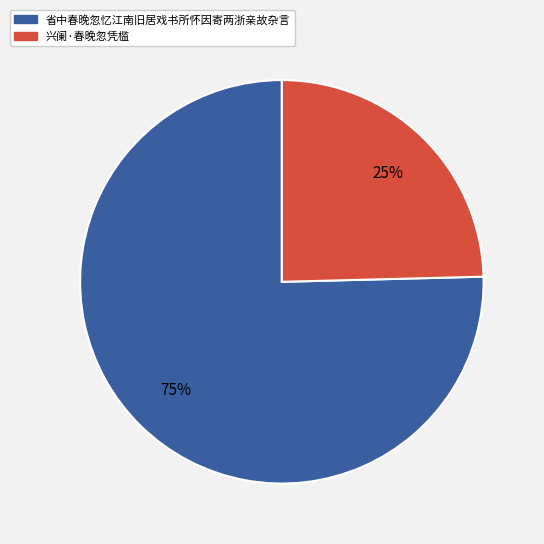

Combined, do 省中春晚忽忆江南旧居戏书所怀因寄两浙亲故杂言 and 兴阑·春晚忽凭槛 account for over 50%?

Yes